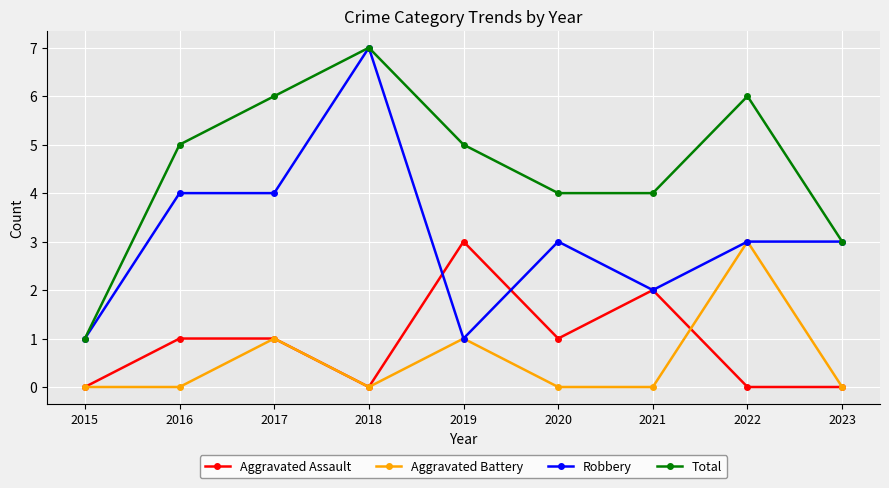

Reading left to right, list all the values displayed in this chart.

Aggravated Assault: 0	1	1	0	3	1	2	0	0
Aggravated Battery: 0	0	1	0	1	0	0	3	0
Robbery: 1	4	4	7	1	3	2	3	3
Total: 1	5	6	7	5	4	4	6	3